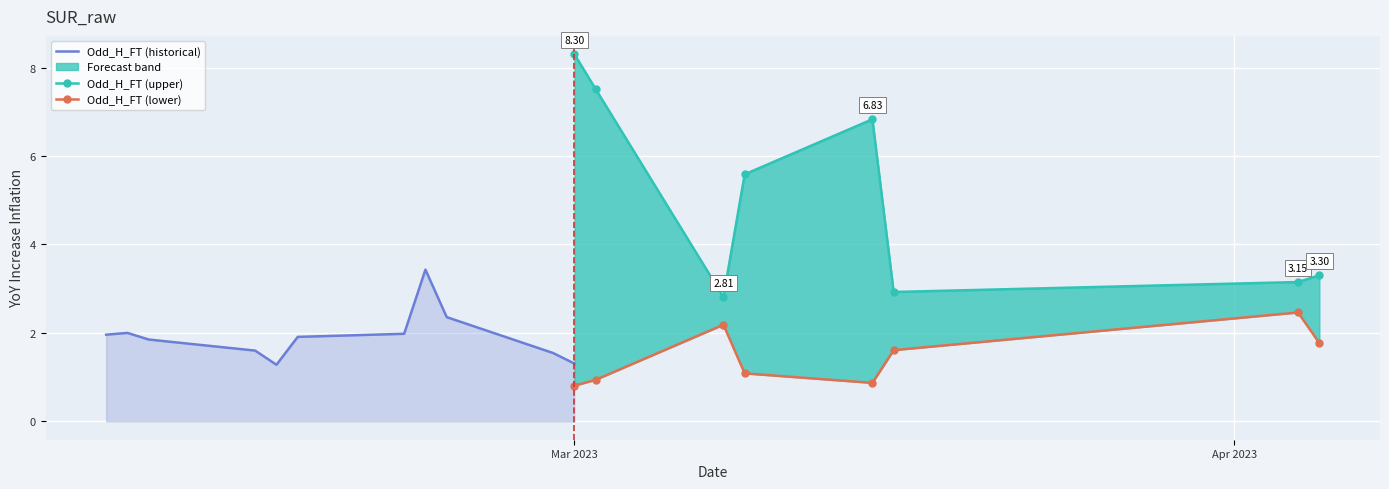

What is the value of the Odd_H_FT point at the 18th from the left?

1.3